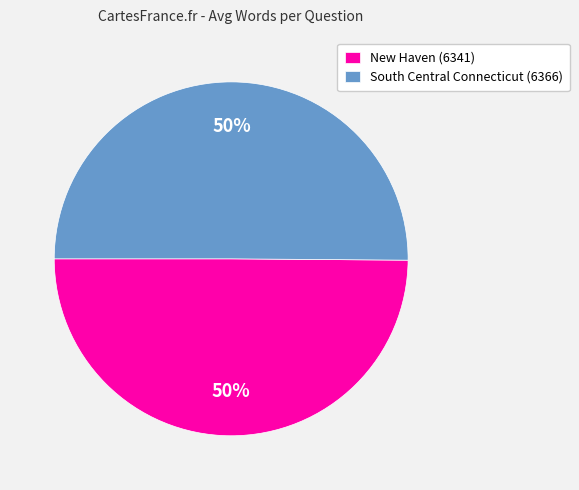

The South Central Connecticut (6366) slice represents 64% of the pie. True or false?

False